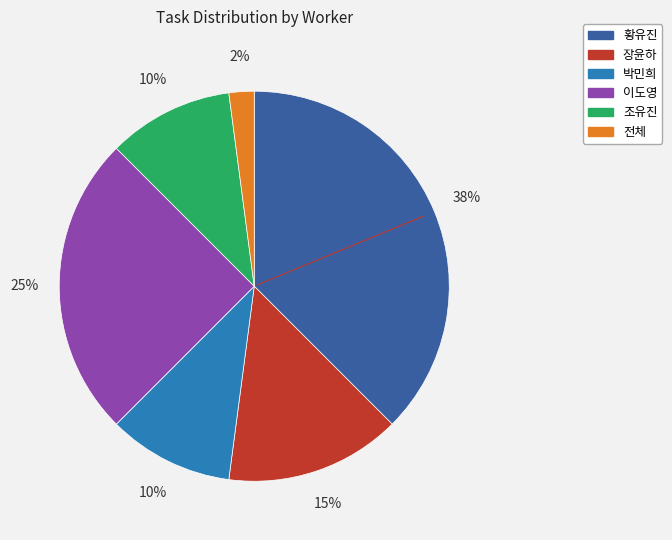

True or false: 박민희 accounts for 10% of the total.

True